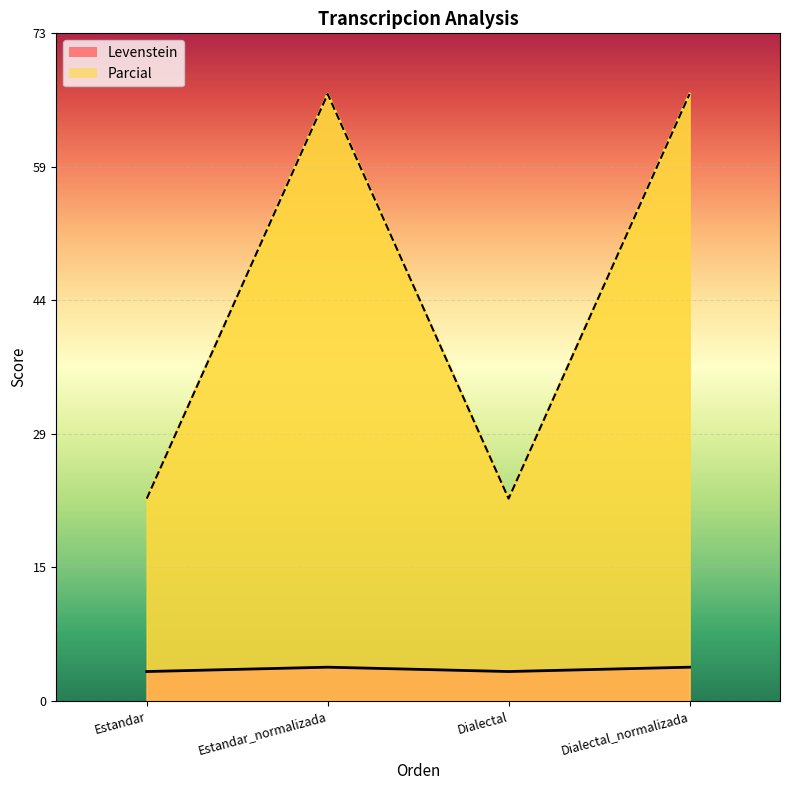

True or false: Parcial and Levenstein cross at least once.

False